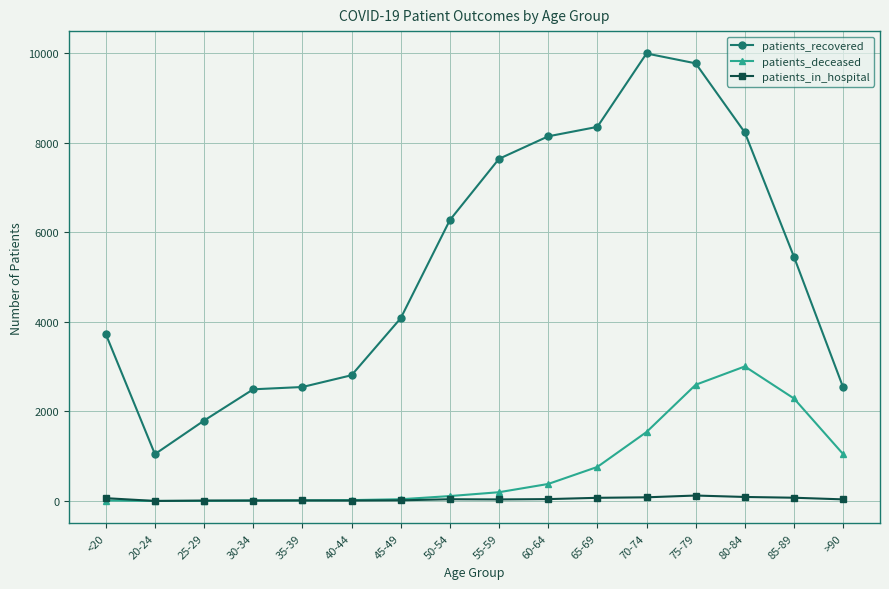

True or false: patients_recovered and patients_deceased intersect in this chart.

False